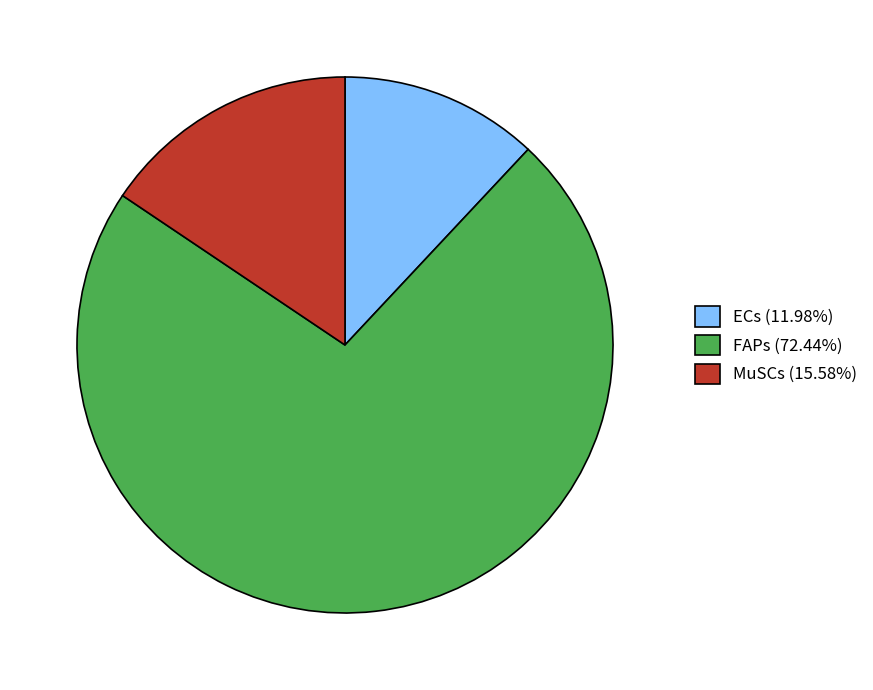

Approximately how many times larger is the value at ECs (11.98%) compared to MuSCs (15.58%)?

0.8